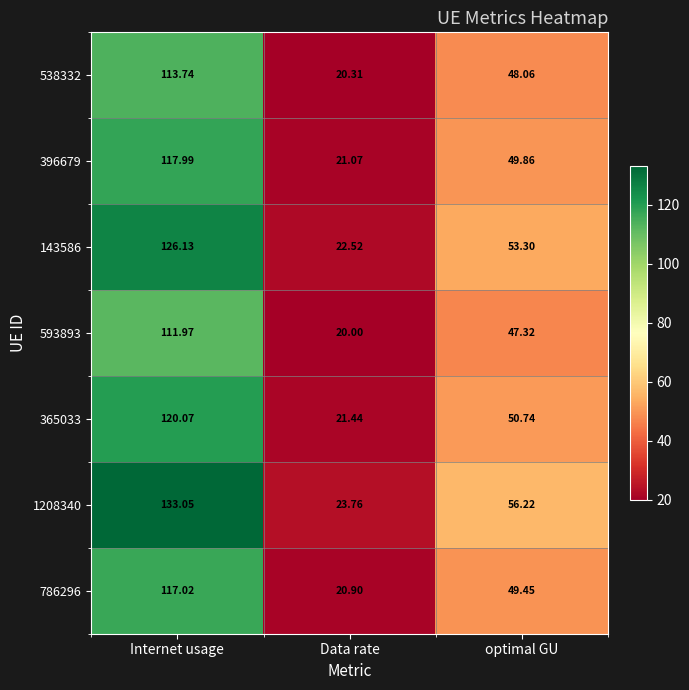

Is the value of 1208340 at Internet usage greater than the value of 143586 at Data rate?

Yes